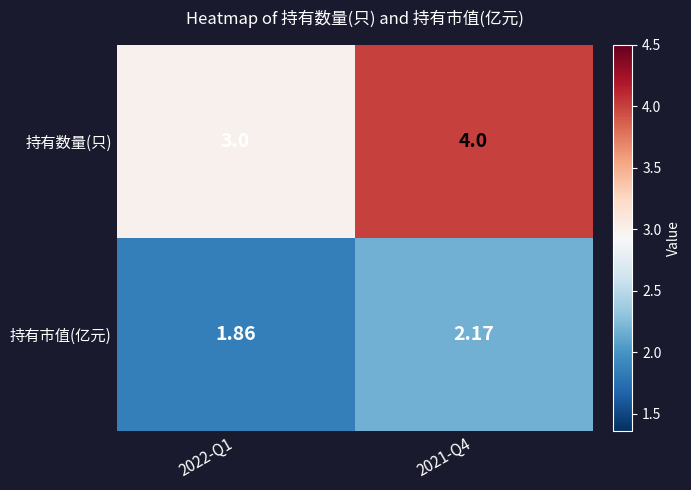

How many series are shown in this chart?

2